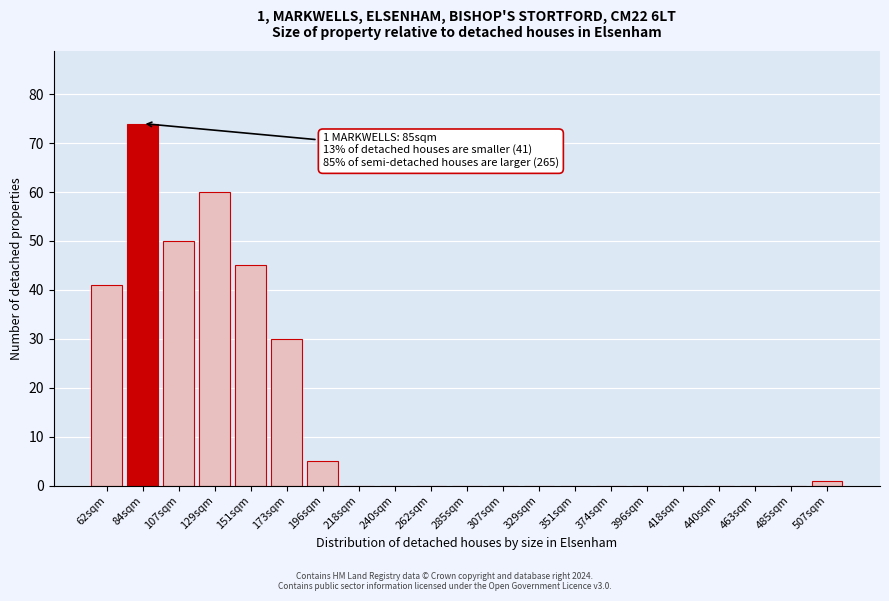

Reading right to left, what are all the values shown in this chart?

507sqm=1	485sqm=0	463sqm=0	440sqm=0	418sqm=0	396sqm=0	374sqm=0	351sqm=0	329sqm=0	307sqm=0	285sqm=0	262sqm=0	240sqm=0	218sqm=0	196sqm=5	173sqm=30	151sqm=45	129sqm=60	107sqm=50	84sqm=74	62sqm=41